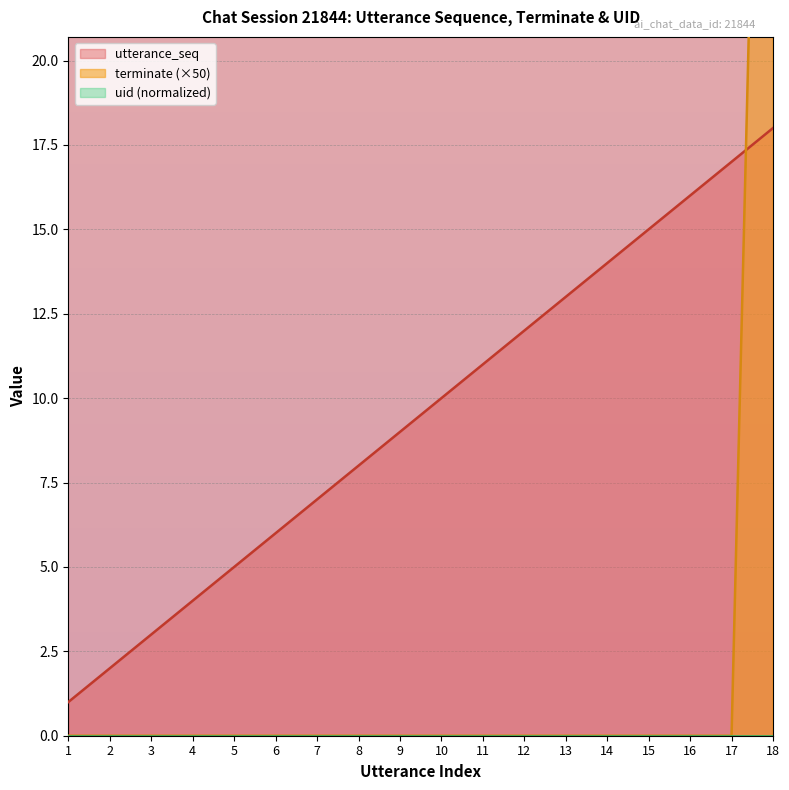

What is the highest value of the terminate series?

50